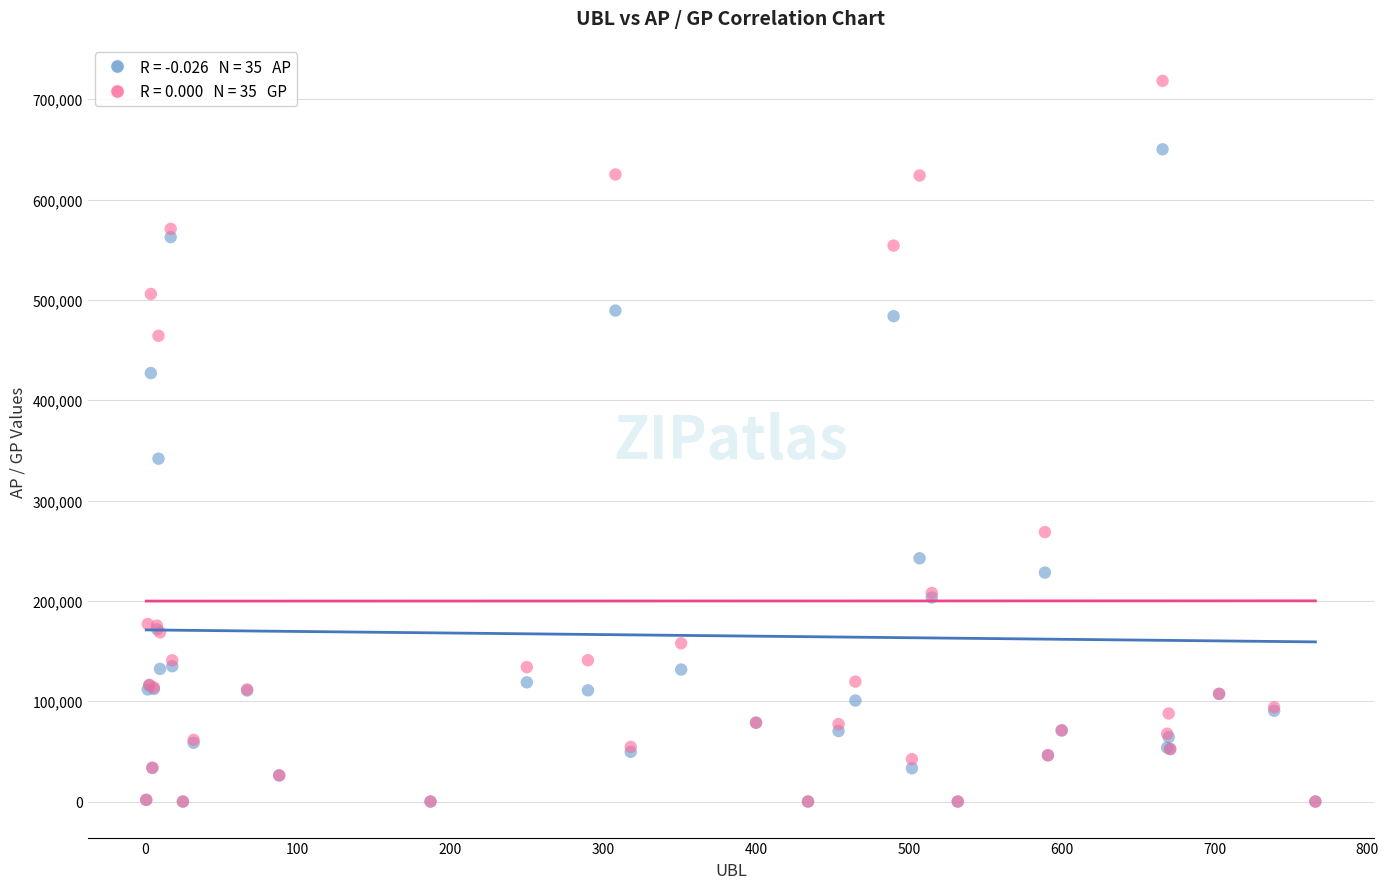

Across all series, what Y value is closest to 359117?

341723